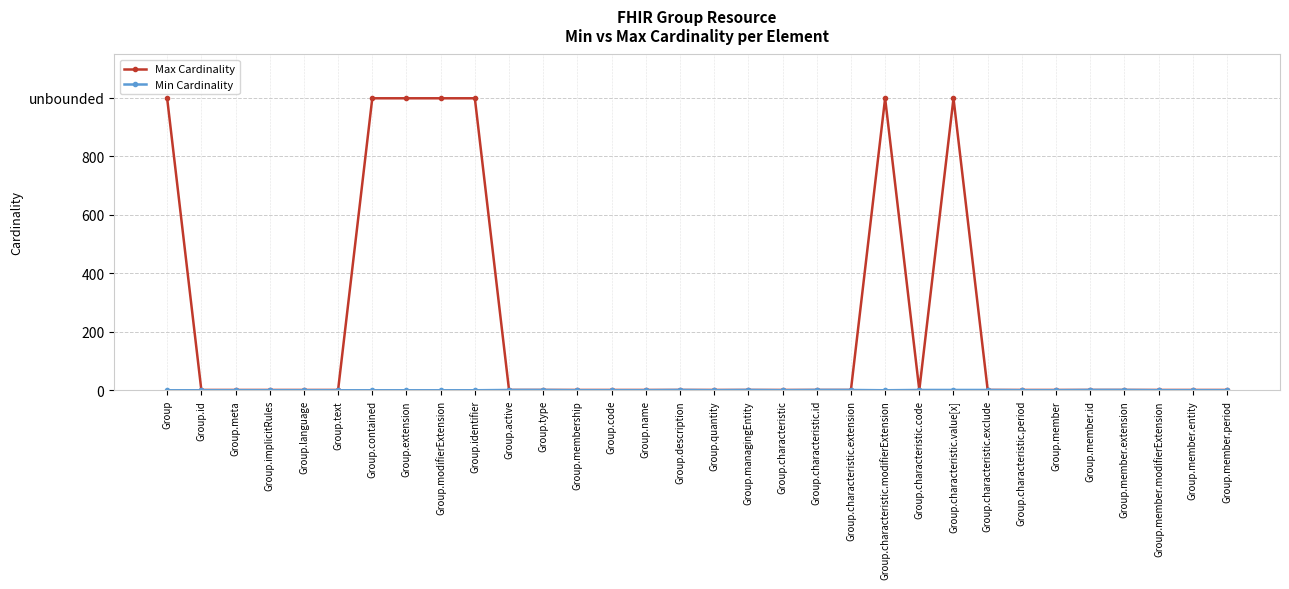

What is the maximum value shown in the chart?

999